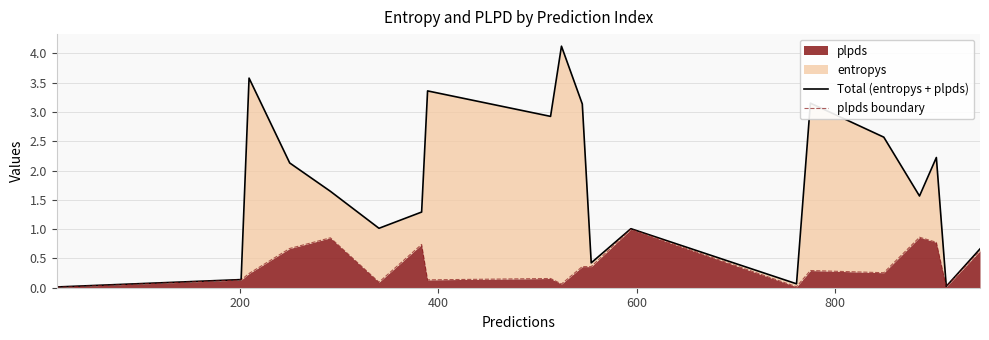

What is the value of the Total (entropys + plpds) point at the 3rd from the left?

3.6